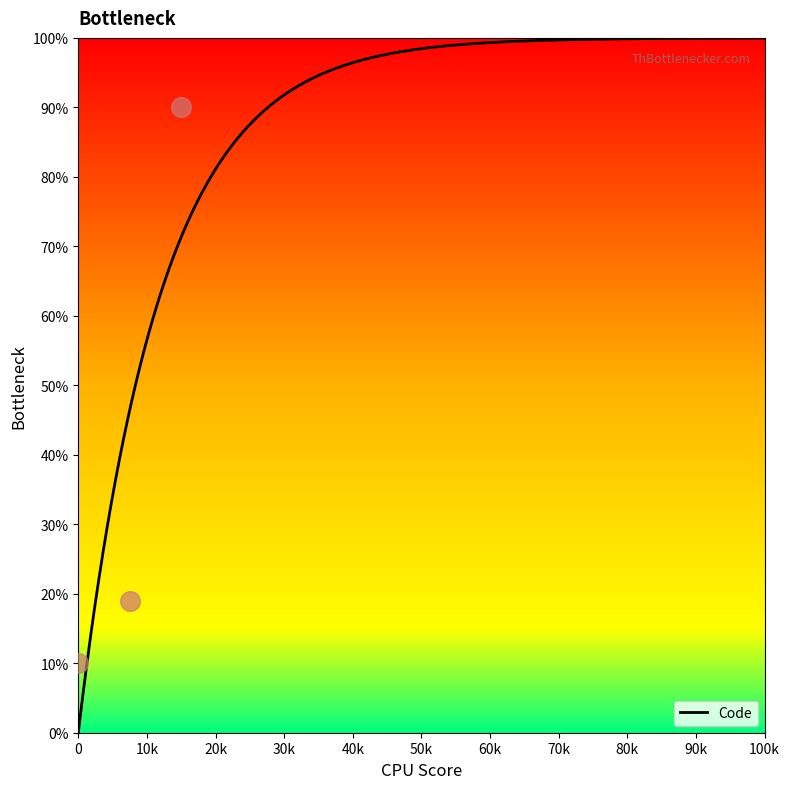

What is the highest value of the Code series?

100.0